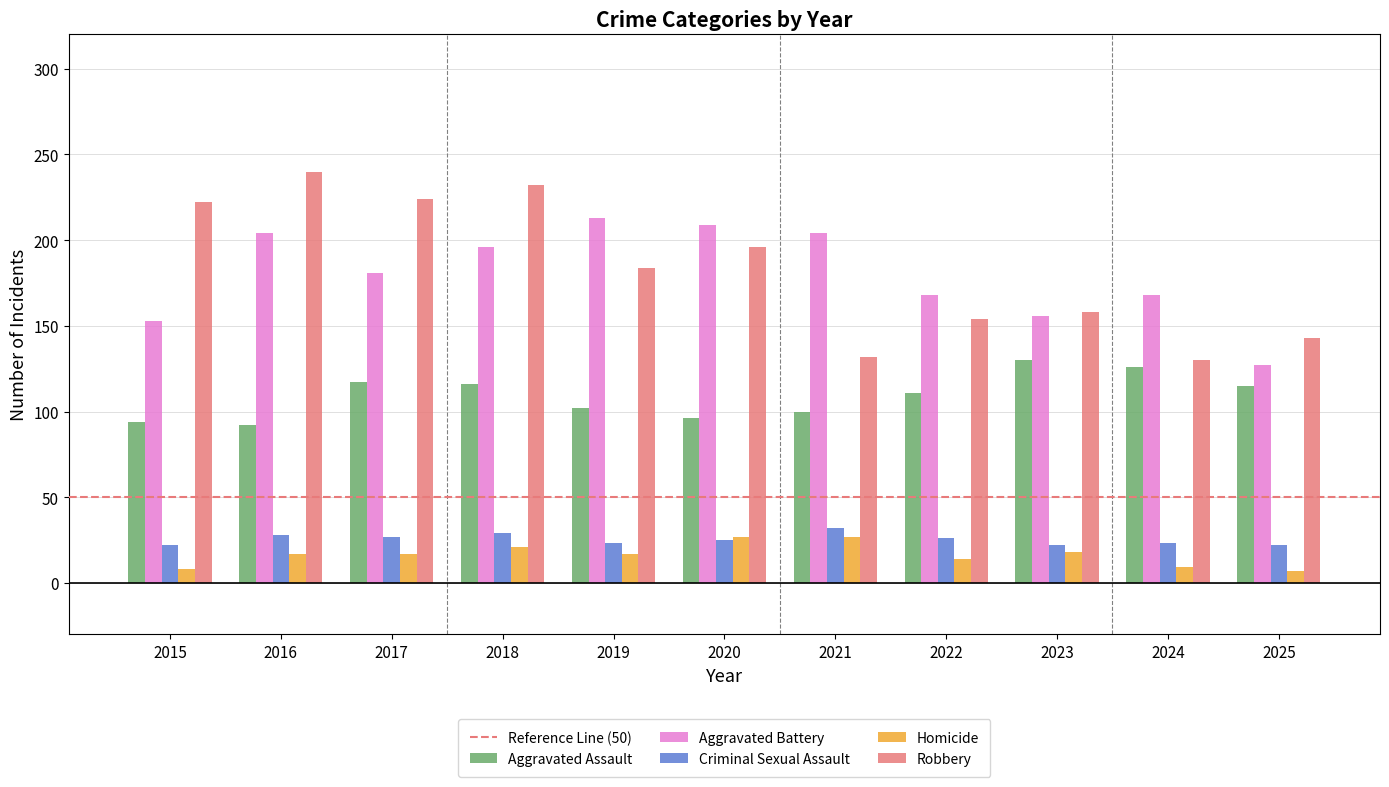

Where does the Aggravated Battery series first go above 181?

2016